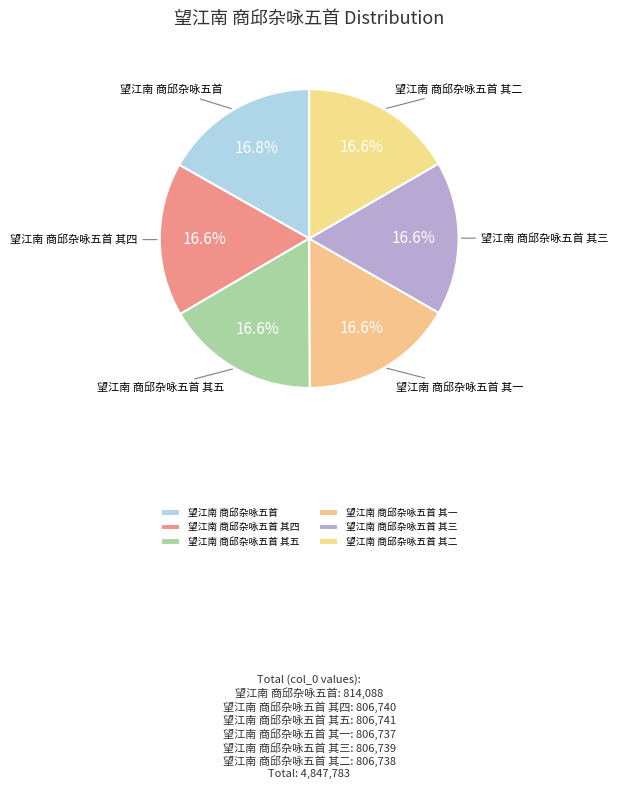

To the nearest percent, what portion does 望江南 商邱杂咏五首 其二 represent?

17%